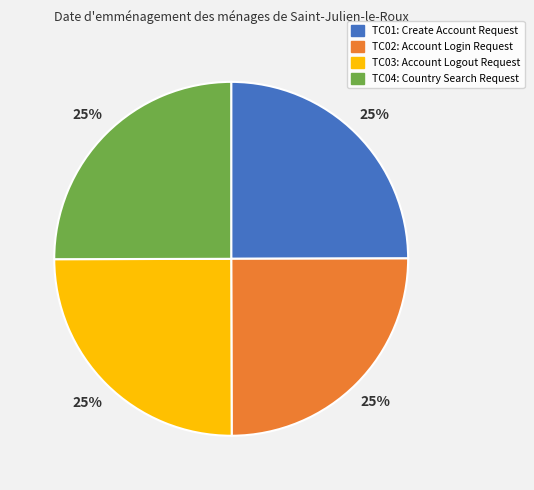

To the nearest percent, what is the average slice percentage?

25%